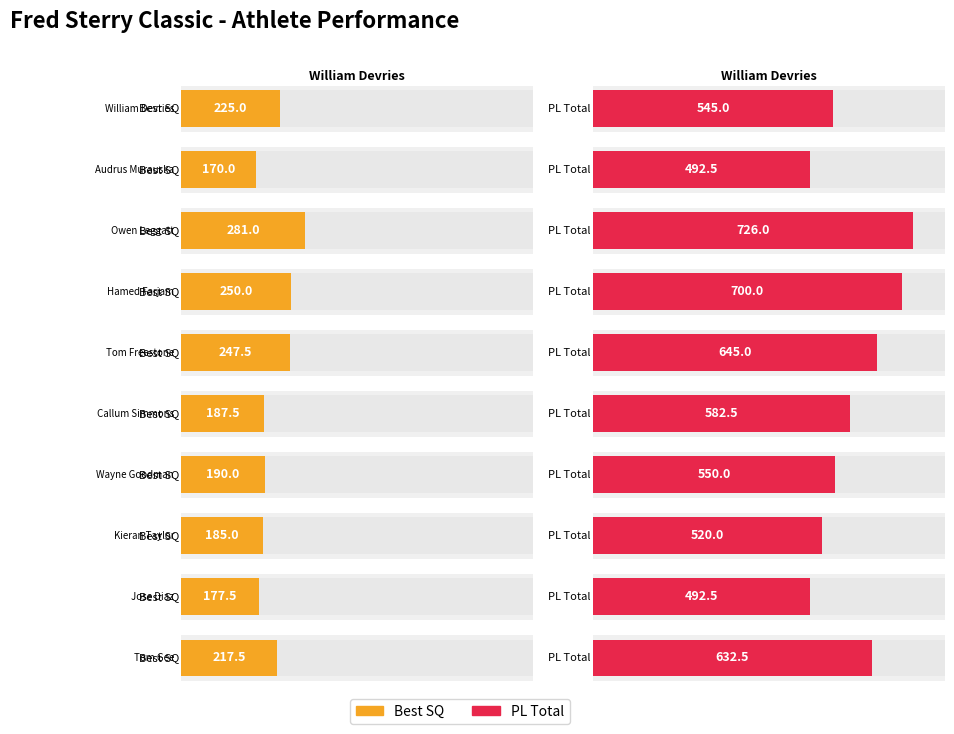

Rank the series at William Devries from highest to lowest value.

PL Total, Best SQ